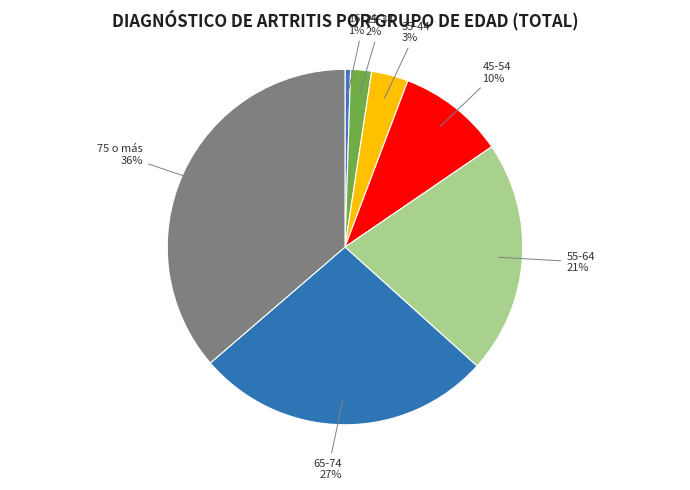

Is it true that 45-54 is 10% of the pie?

True